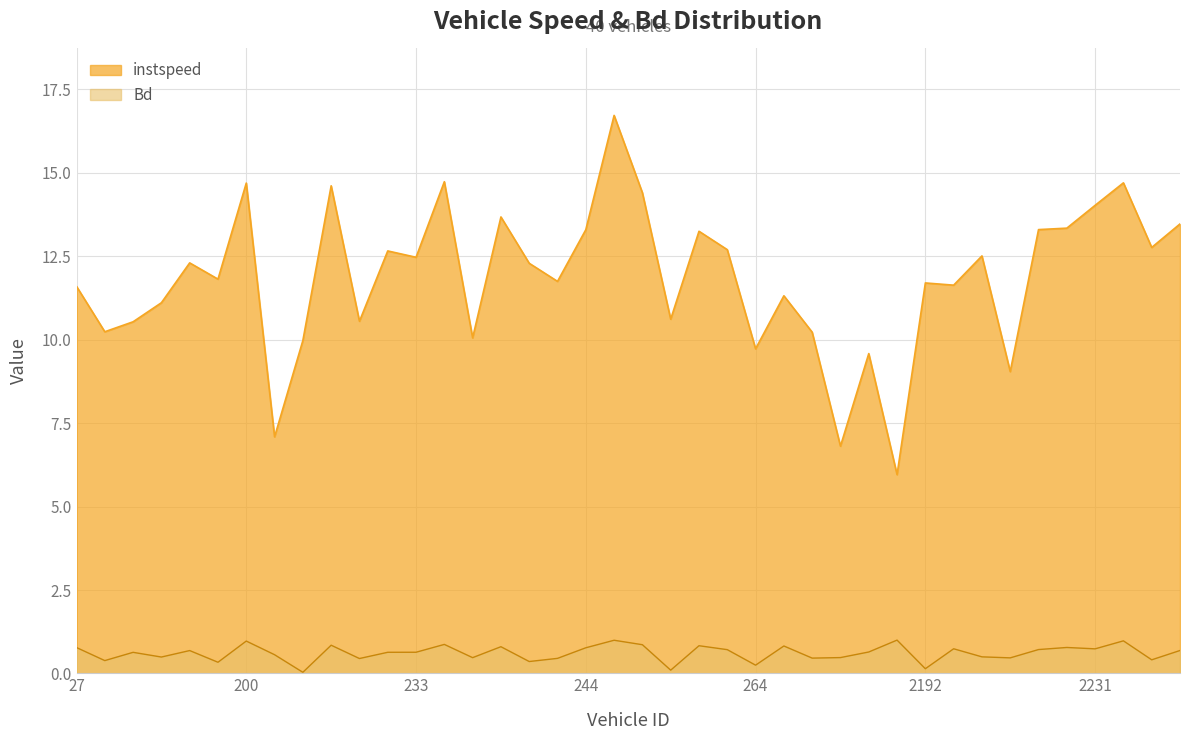

In Bd, how many points are higher than both neighbors (excluding endpoints)?

13